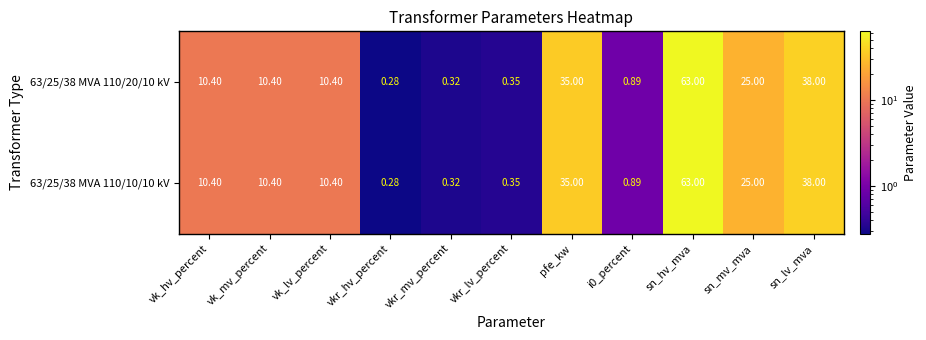

How many data points in 63/25/38 MVA 110/10/10 kV are less than 10?

4